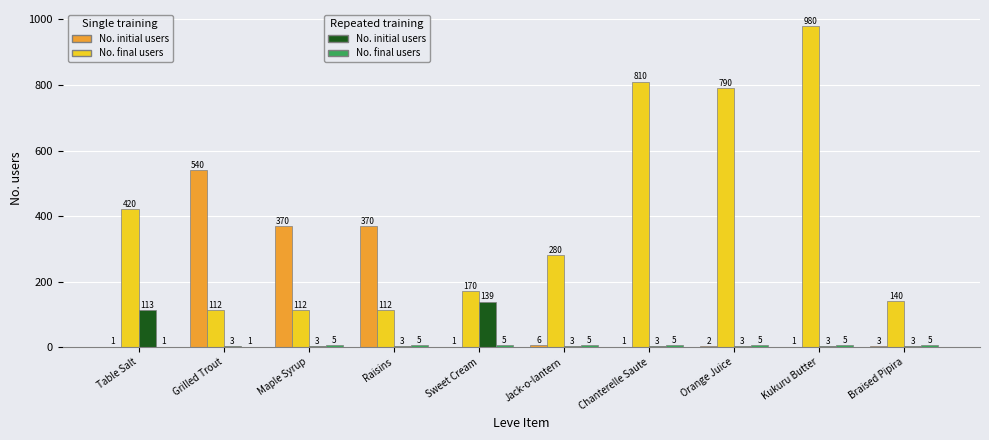

How many series are shown in this chart?

4